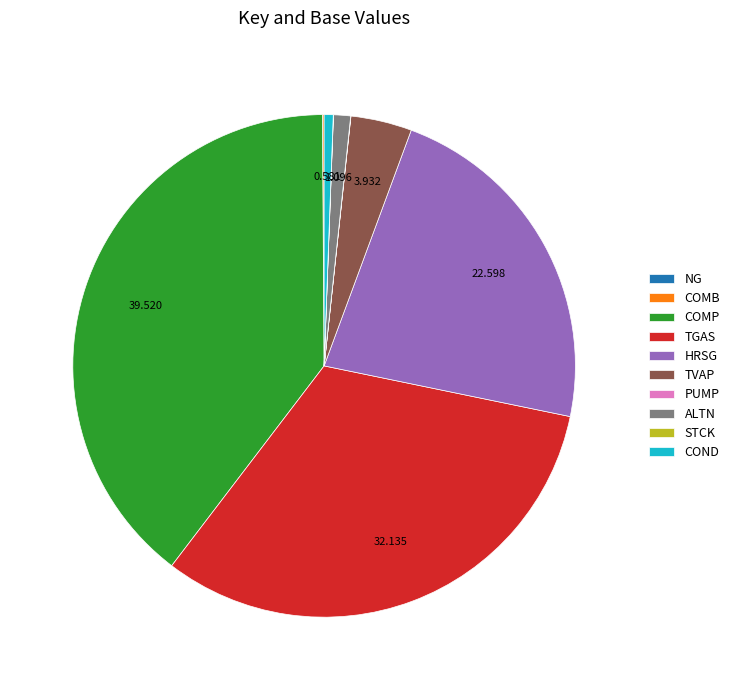

Which category has the biggest portion of the pie?

COMP